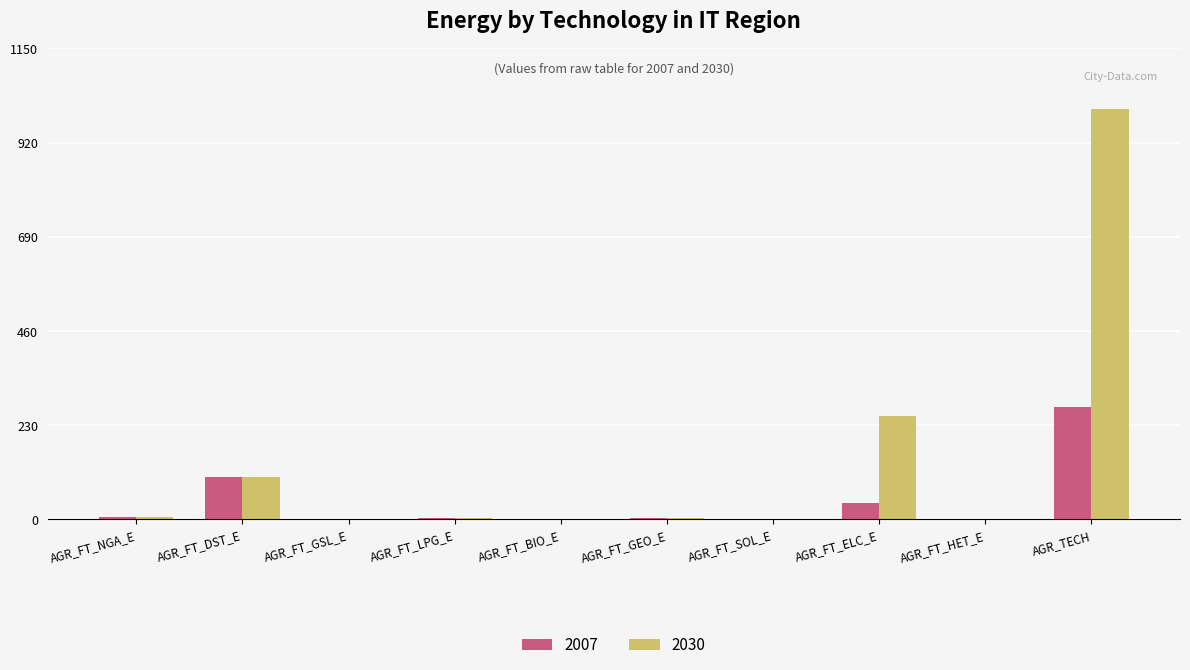

Which label corresponds to the largest value in the chart?

AGR_TECH